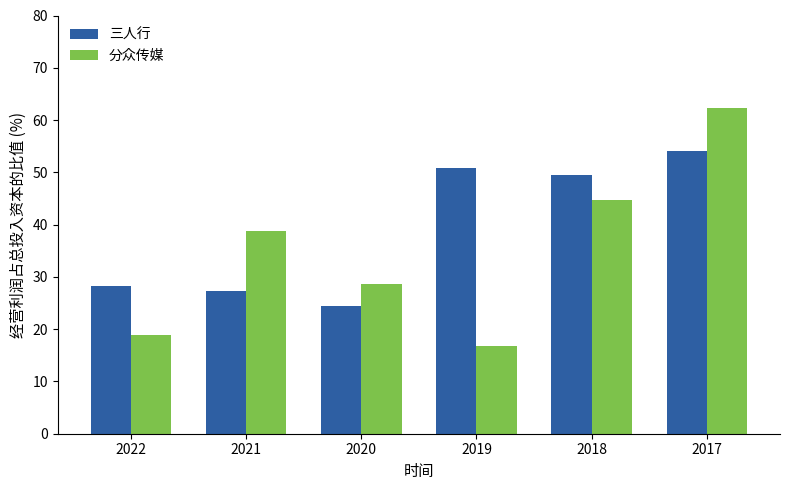

Which series changed the most between 2019 and 2018?

分众传媒